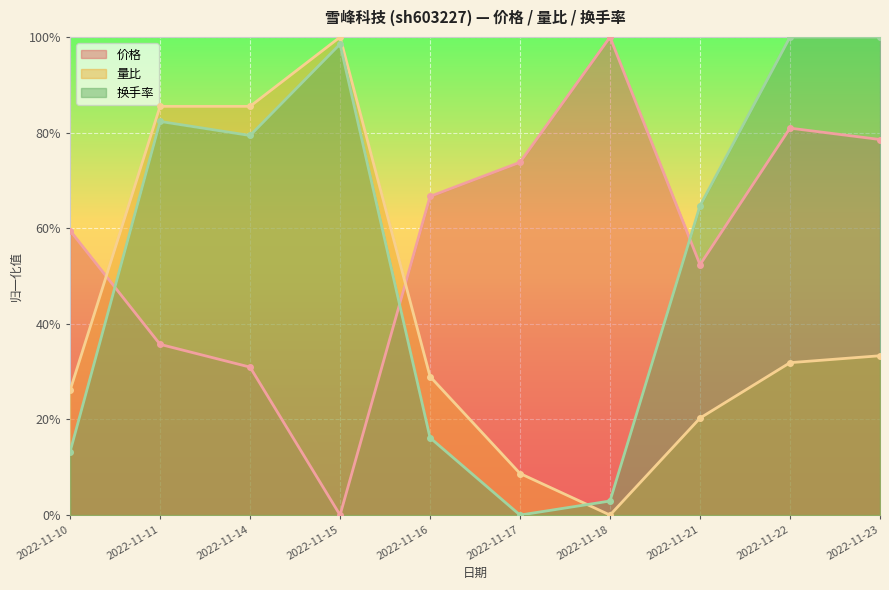

True or false: 量比 and 价格 cross at least once.

True